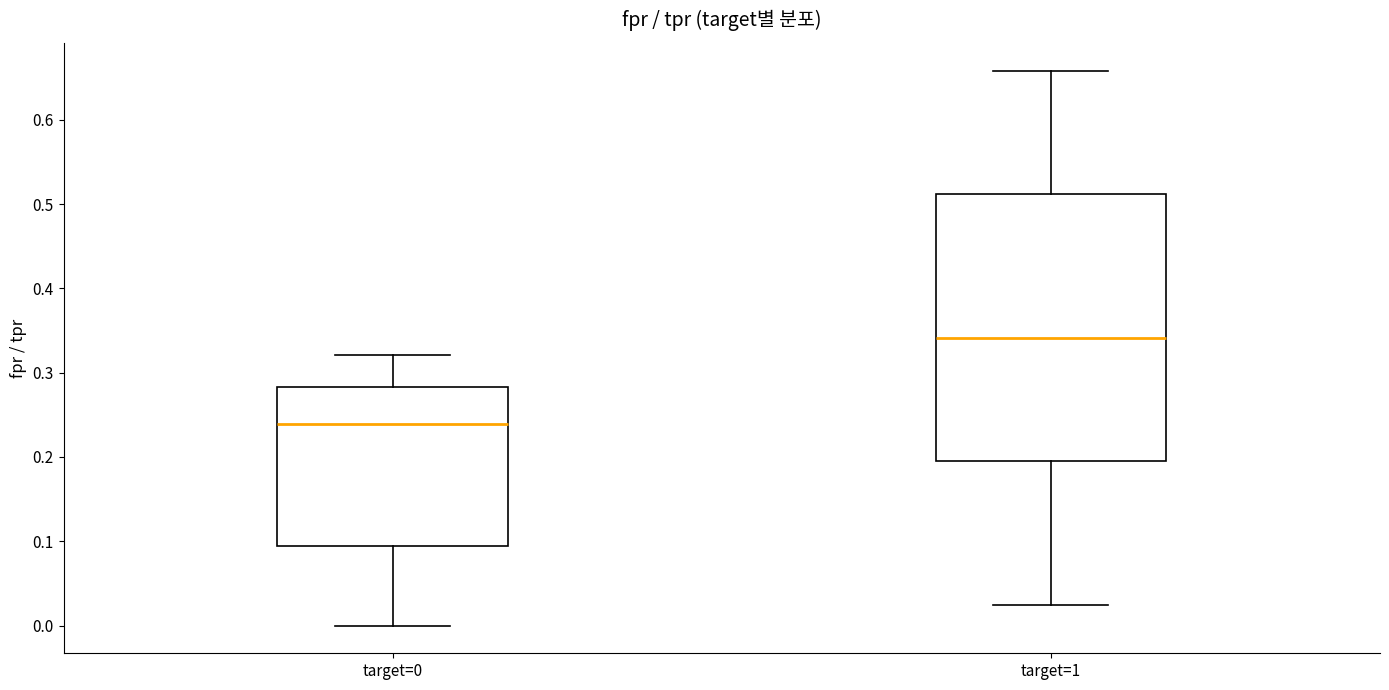

Which box's median line is the lowest?

target=0